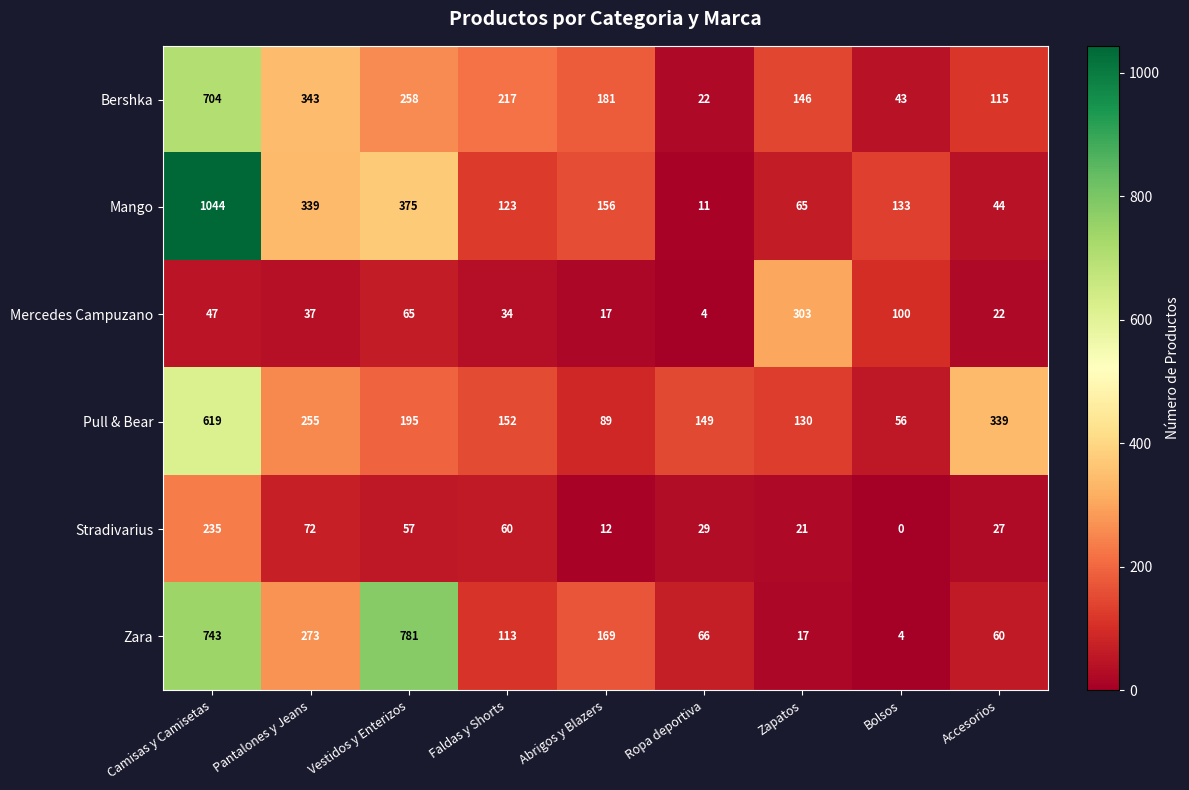

Is the value of Zara at Faldas y Shorts greater than the value of Stradivarius at Ropa deportiva?

Yes